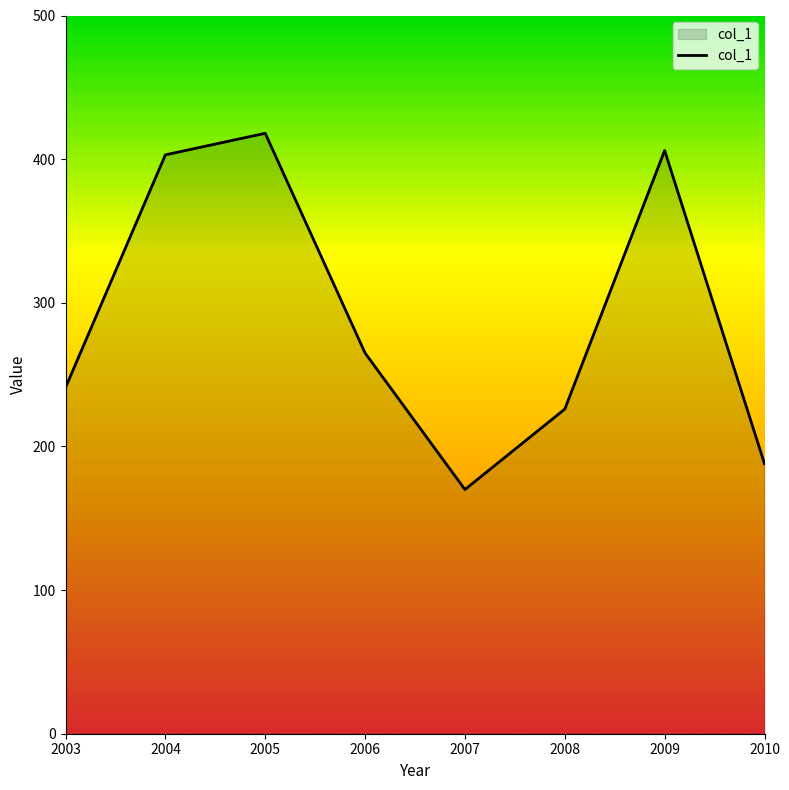

Which has a higher value, 2009 or 2005?

2005